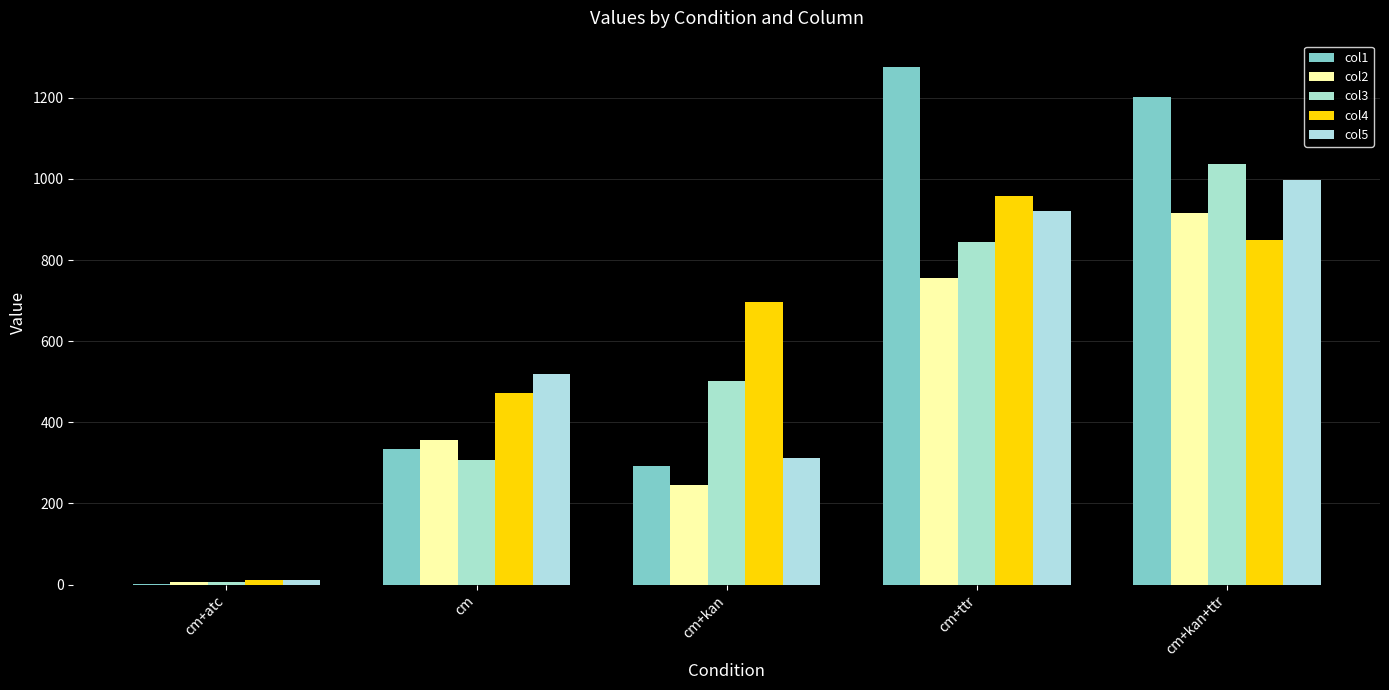

Reading left to right, transcribe all the data shown in this chart.

col1: cm+atc=2	cm=333	cm+kan=292	cm+ttr=1277	cm+kan+ttr=1203
col2: cm+atc=6	cm=356	cm+kan=246	cm+ttr=756	cm+kan+ttr=917
col3: cm+atc=6	cm=307	cm+kan=502	cm+ttr=844	cm+kan+ttr=1036
col4: cm+atc=10	cm=472	cm+kan=697	cm+ttr=959	cm+kan+ttr=849
col5: cm+atc=11	cm=518	cm+kan=312	cm+ttr=921	cm+kan+ttr=998